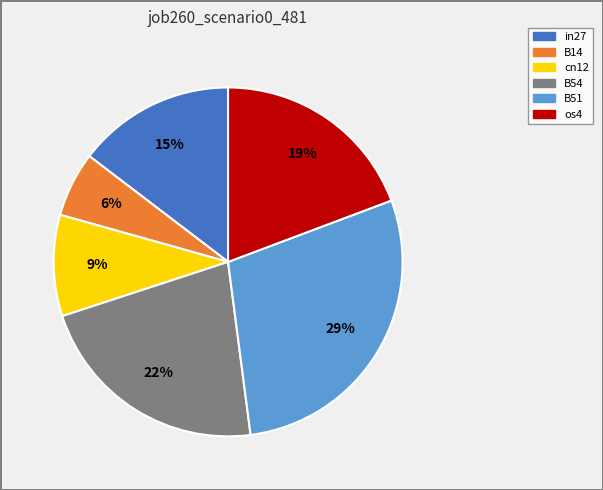

To the nearest percent, what is the difference between the largest and smallest slice percentages?

23%